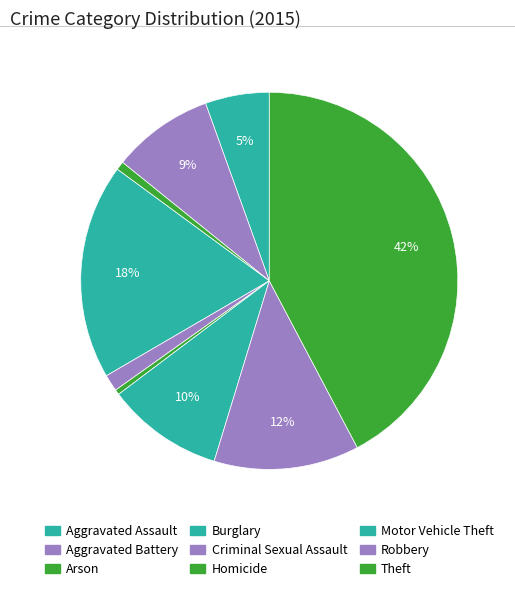

Is the sum of Homicide and Aggravated Assault greater than half?

No